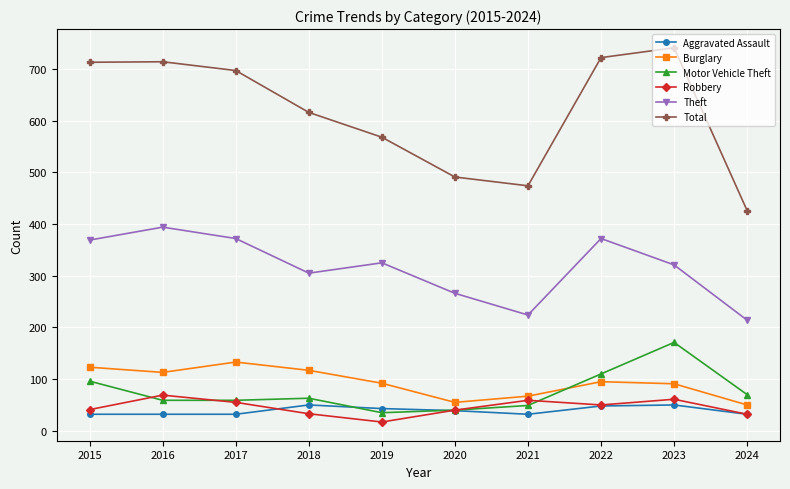

At which label does Total reach its peak?

2023